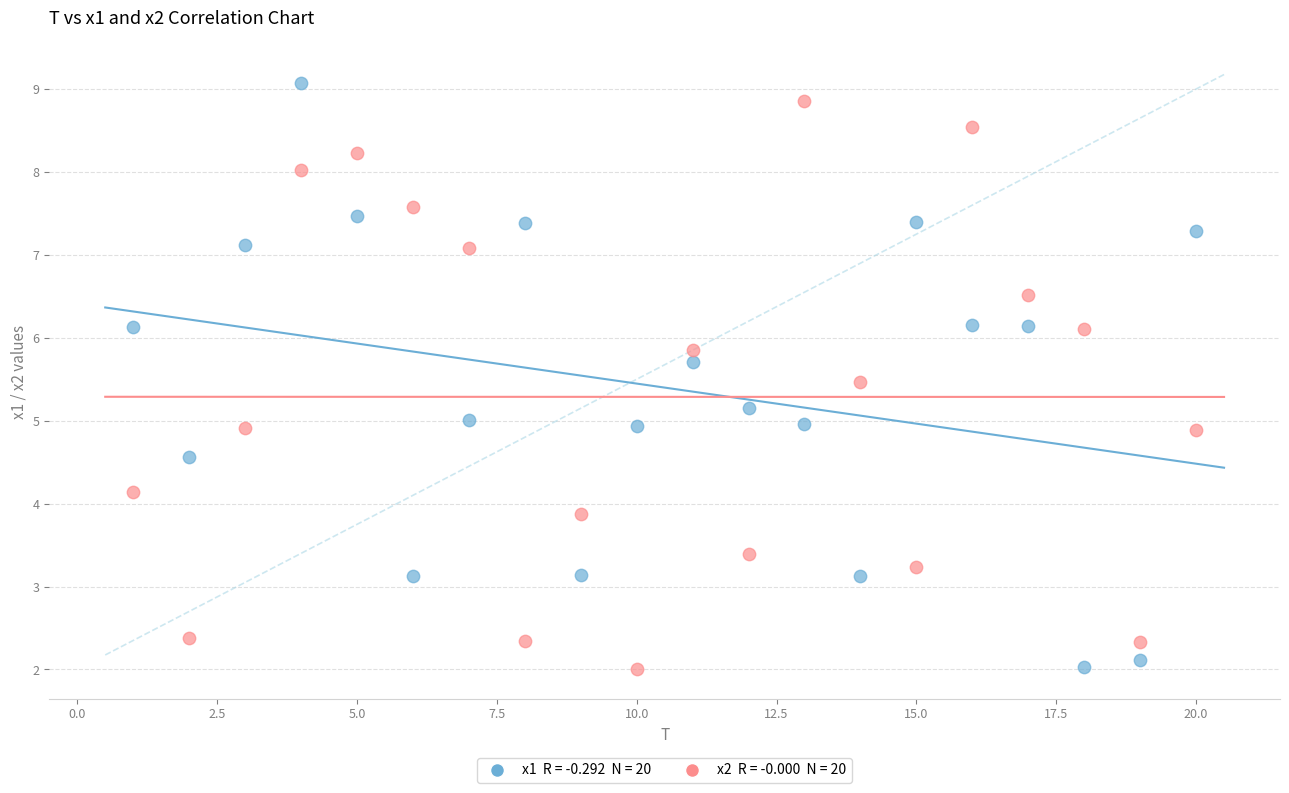

Across all data points, what is the range of X values (max minus min)?

19.0